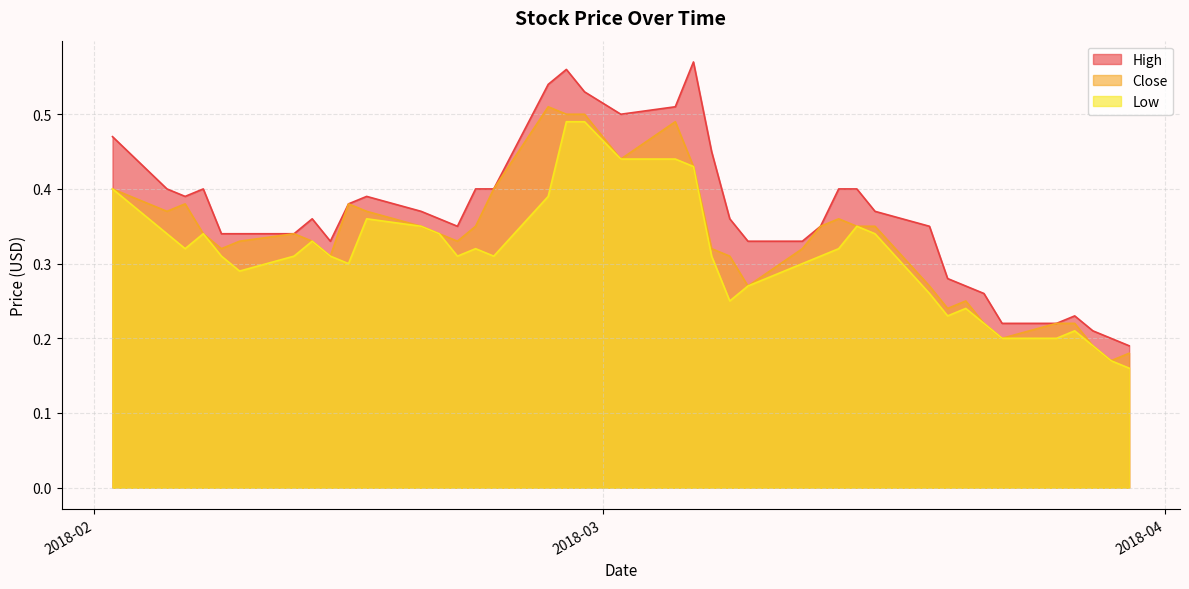

Reading left to right, what are all the values shown in this chart?

High: 0.5	0.4	0.4	0.4	0.3	0.3	0.3	0.4	0.3	0.4	0.4	0.4	0.4	0.3	0.4	0.4	0.5	0.6	0.5	0.5	0.5	0.6	0.5	0.4	0.3	0.3	0.3	0.4	0.4	0.4	0.3	0.3	0.3	0.3	0.2	0.2	0.2	0.2	0.2	0.2
Close: 0.4	0.4	0.4	0.3	0.3	0.3	0.3	0.3	0.3	0.4	0.4	0.3	0.3	0.3	0.3	0.4	0.5	0.5	0.5	0.4	0.5	0.4	0.3	0.3	0.3	0.3	0.3	0.4	0.3	0.3	0.3	0.2	0.2	0.2	0.2	0.2	0.2	0.2	0.2	0.2
Low: 0.4	0.3	0.3	0.3	0.3	0.3	0.3	0.3	0.3	0.3	0.4	0.3	0.3	0.3	0.3	0.3	0.4	0.5	0.5	0.4	0.4	0.4	0.3	0.2	0.3	0.3	0.3	0.3	0.3	0.3	0.3	0.2	0.2	0.2	0.2	0.2	0.2	0.2	0.2	0.2